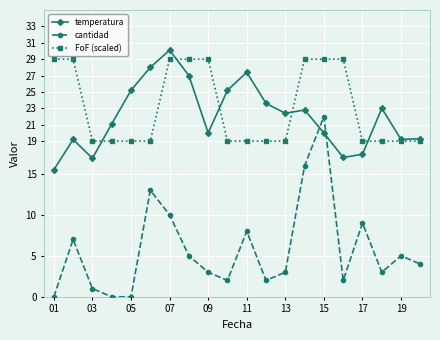

After their last crossing, which series has the higher values: FoF (scaled) or temperatura?

temperatura